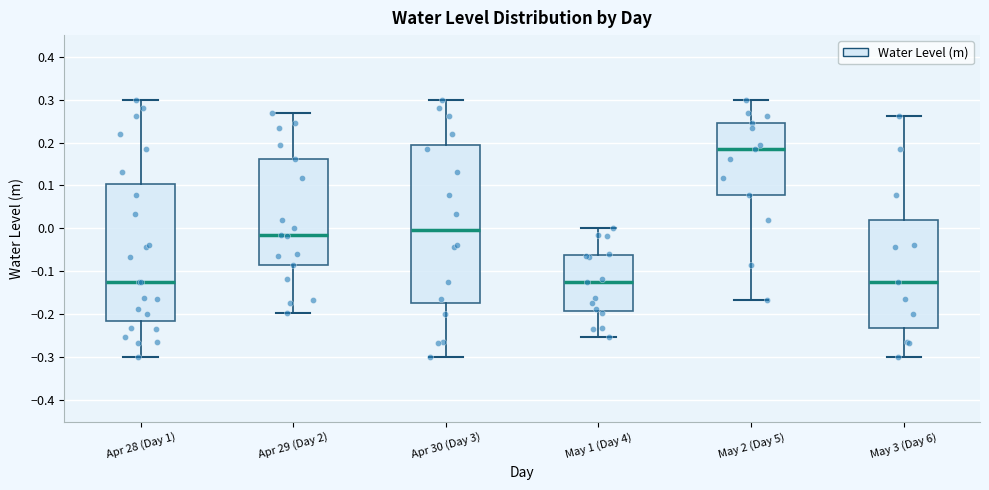

Reading left to right, transcribe this box plot: for each box, give where its median line is, the range the box spans, and where its two whiskers end, as read against the y-axis. The values are not printed on the chart, so give them approximately, as read against the axis.

Apr 28 (Day 1): median -0.12, box -0.22 to 0.10, whiskers -0.30 to 0.30
Apr 29 (Day 2): median -0.02, box -0.09 to 0.16, whiskers -0.20 to 0.27
Apr 30 (Day 3): median 0.00, box -0.17 to 0.19, whiskers -0.30 to 0.30
May 1 (Day 4): median -0.12, box -0.19 to -0.06, whiskers -0.25 to 0.00
May 2 (Day 5): median 0.18, box 0.08 to 0.25, whiskers -0.17 to 0.30
May 3 (Day 6): median -0.12, box -0.23 to 0.02, whiskers -0.30 to 0.26